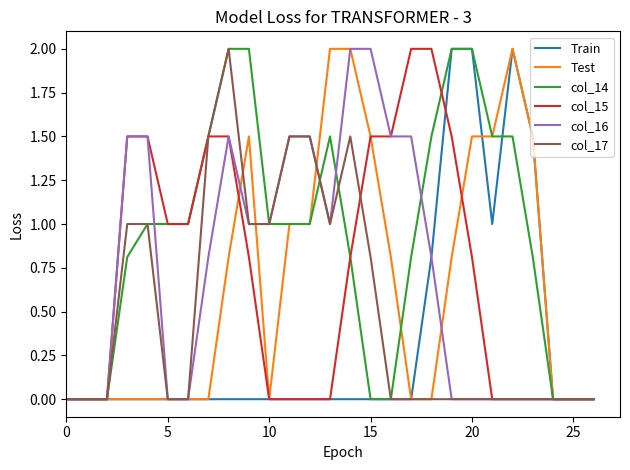

What is the greatest value displayed?

2.0